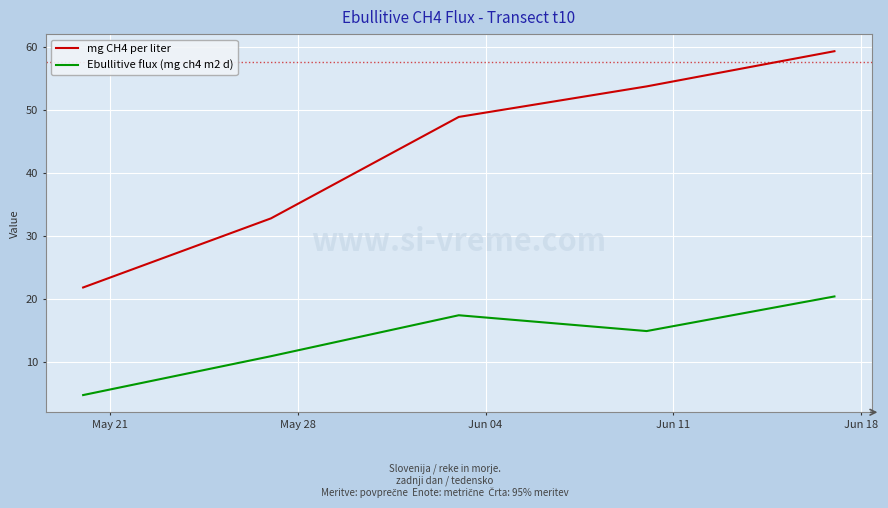

What are all the series names shown in the legend?

mg CH4 per liter, Ebullitive flux (mg ch4 m2 d)